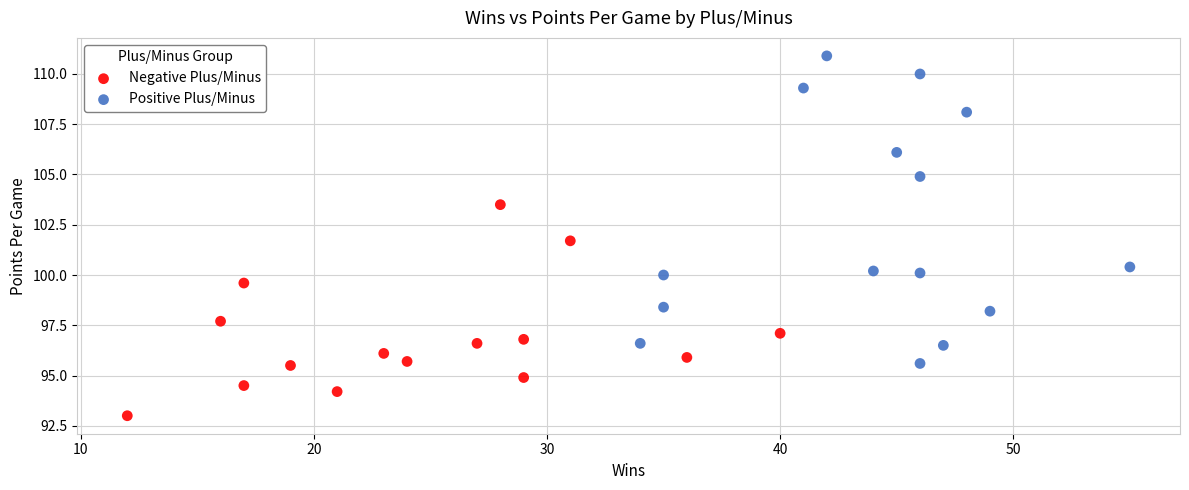

What are all the series names shown in the legend?

Negative Plus/Minus, Positive Plus/Minus